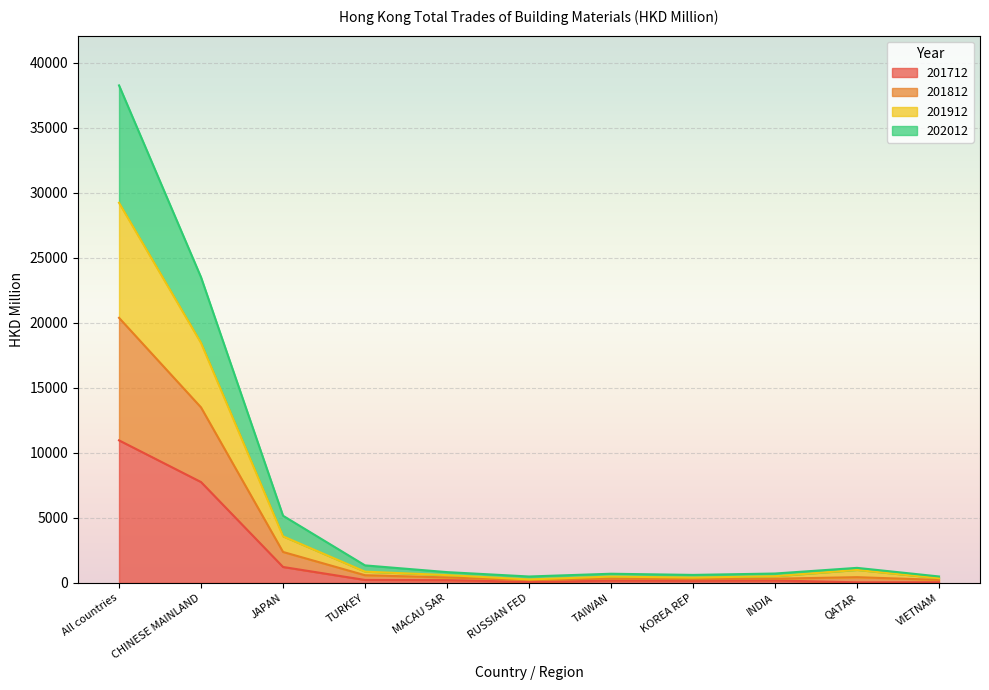

What is the highest value of the 201712 series?

10964.0